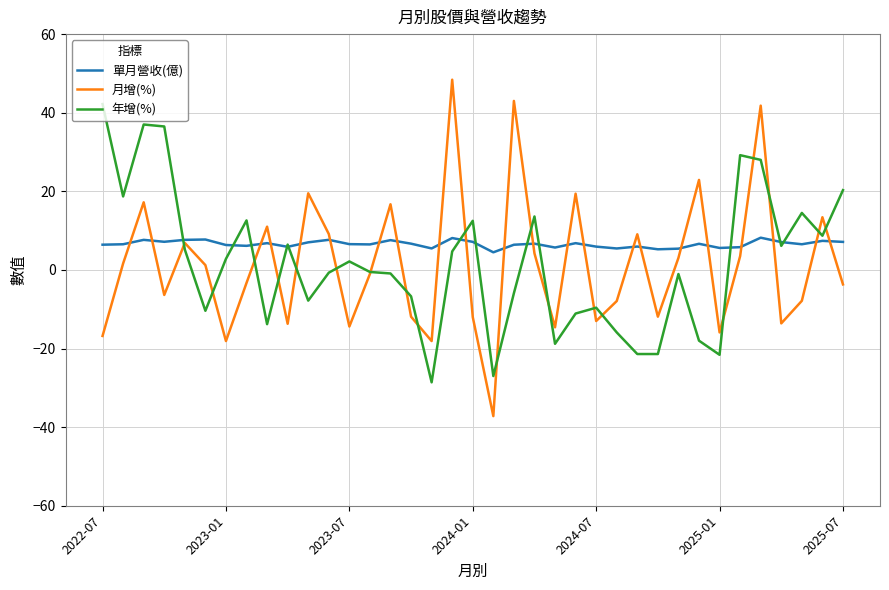

How many values in 月增(%) are above zero?

18